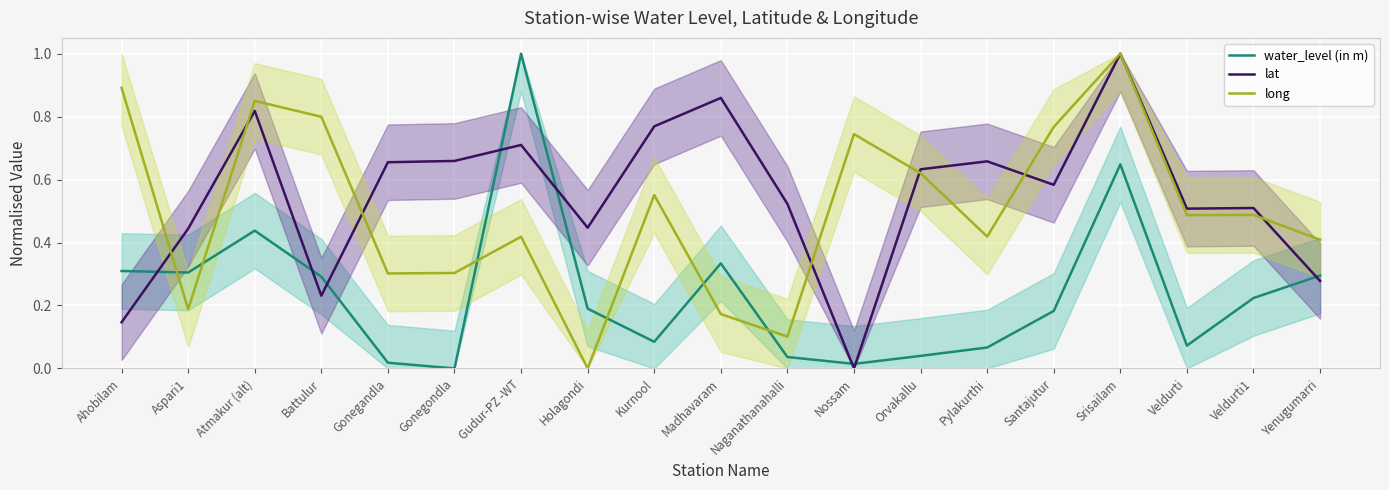

The water_level (in m) series shows 0.4 at Srisailam. True or false?

False